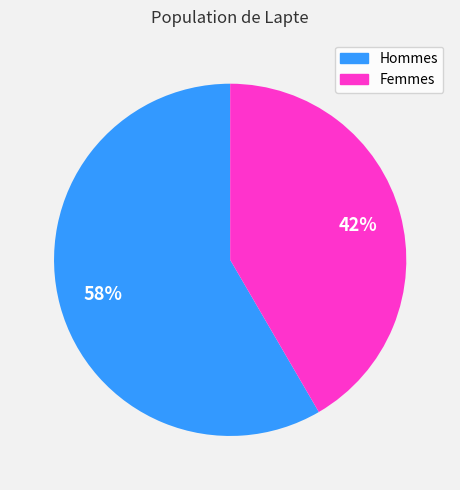

Is there a majority slice in this chart?

Yes